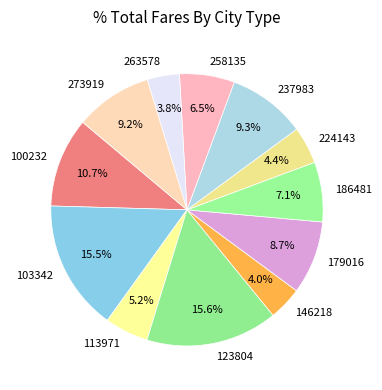

To the nearest percent, what is the difference between the largest and smallest slice percentages?

12%